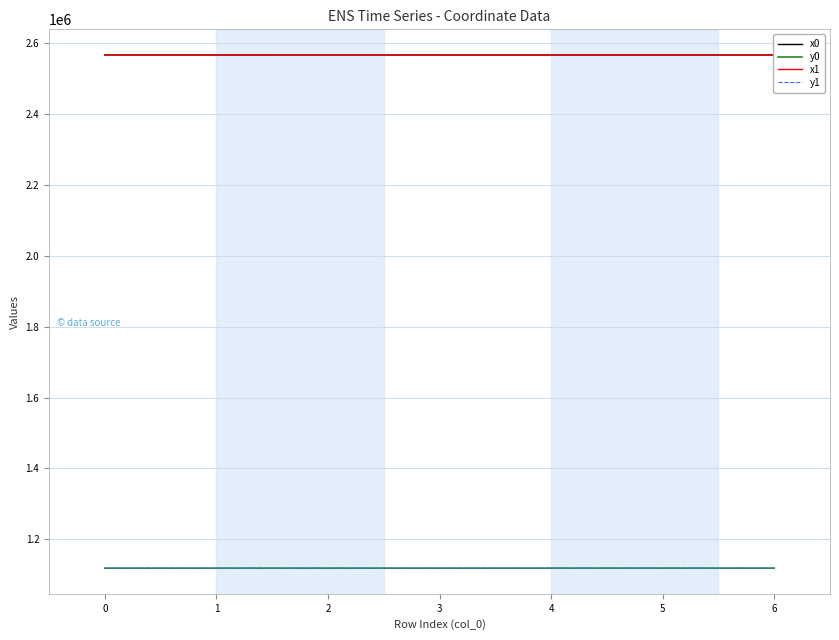

True or false: y0 and x0 cross at least once.

False